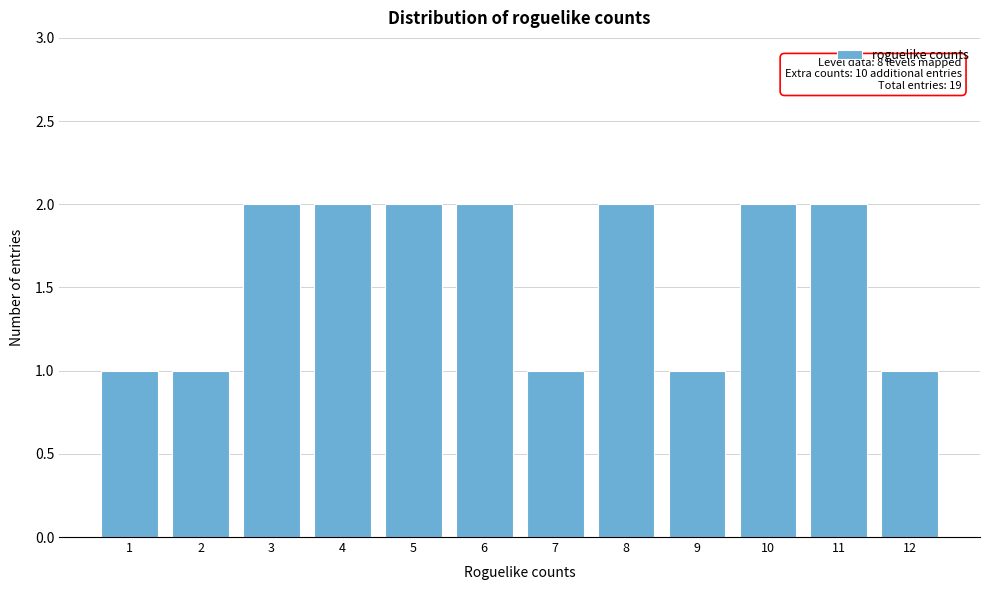

Reading right to left, extract all data points from this chart.

12=1	11=2	10=2	9=1	8=2	7=1	6=2	5=2	4=2	3=2	2=1	1=1